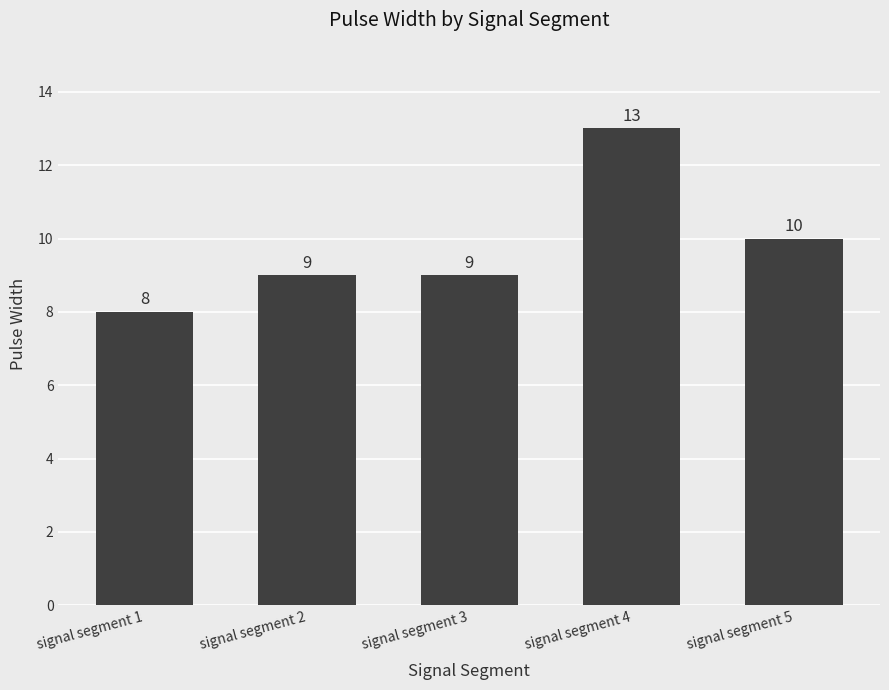

How many values are below 9?

1